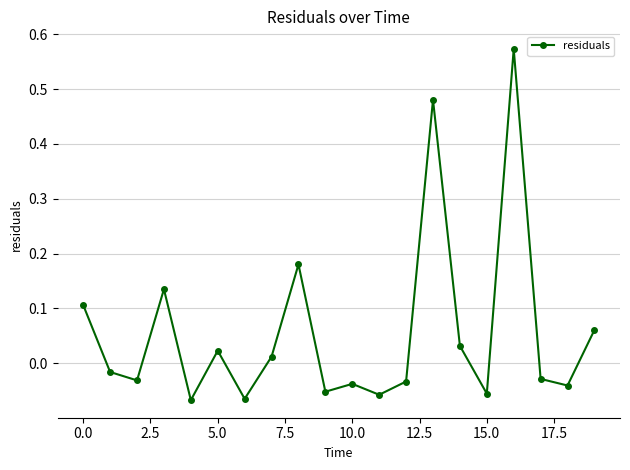

What is the sum of all values?

1.1